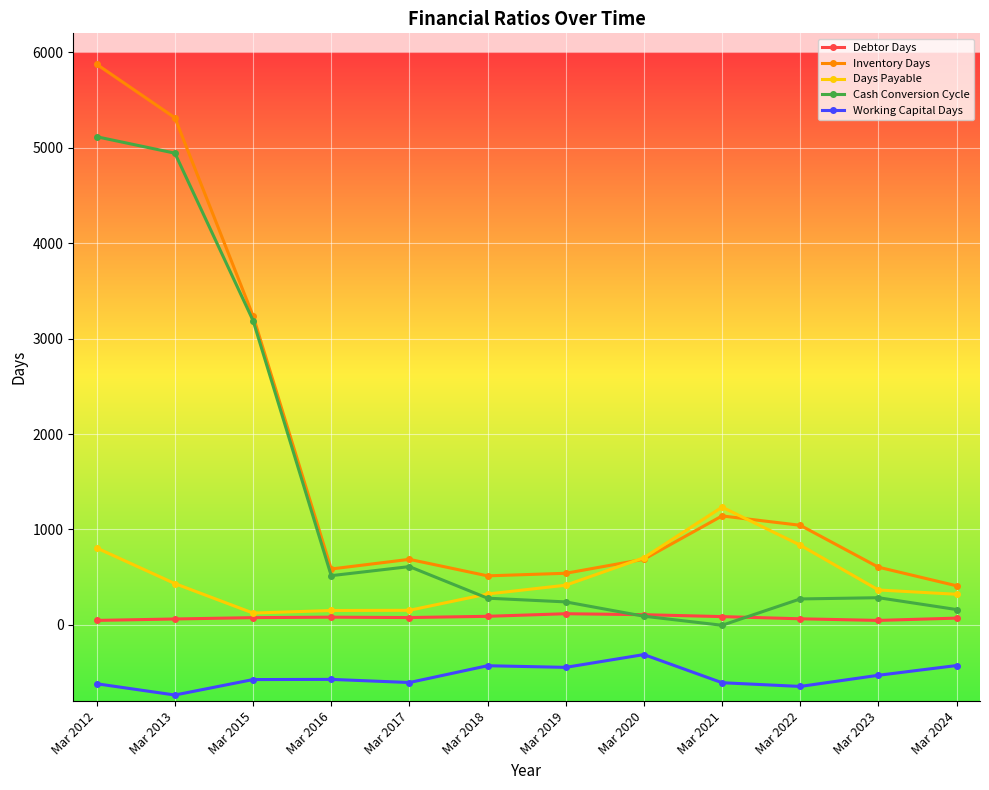

Rank the series by their average value, from highest to lowest.

Inventory Days, Cash Conversion Cycle, Days Payable, Debtor Days, Working Capital Days